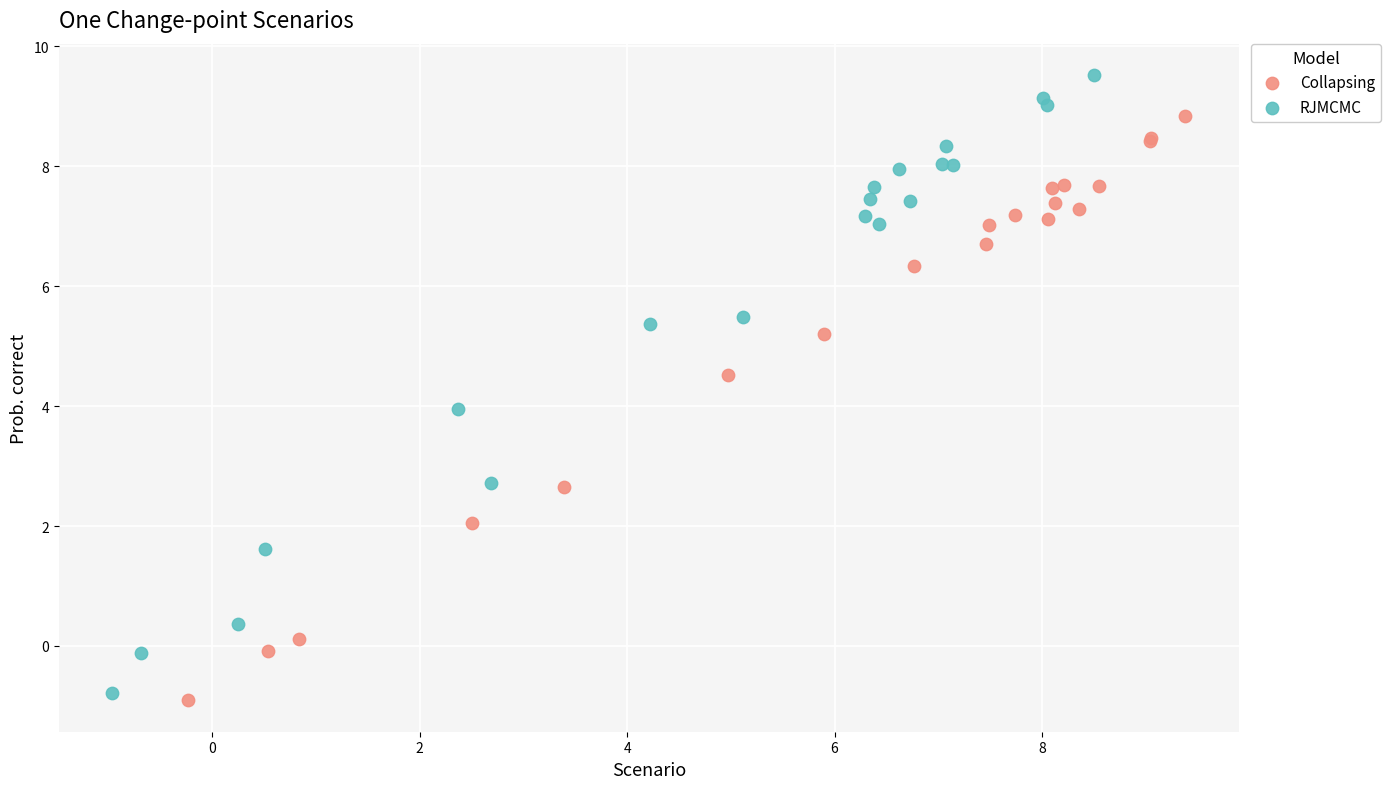

Which series reaches the minimum Y coordinate?

Collapsing